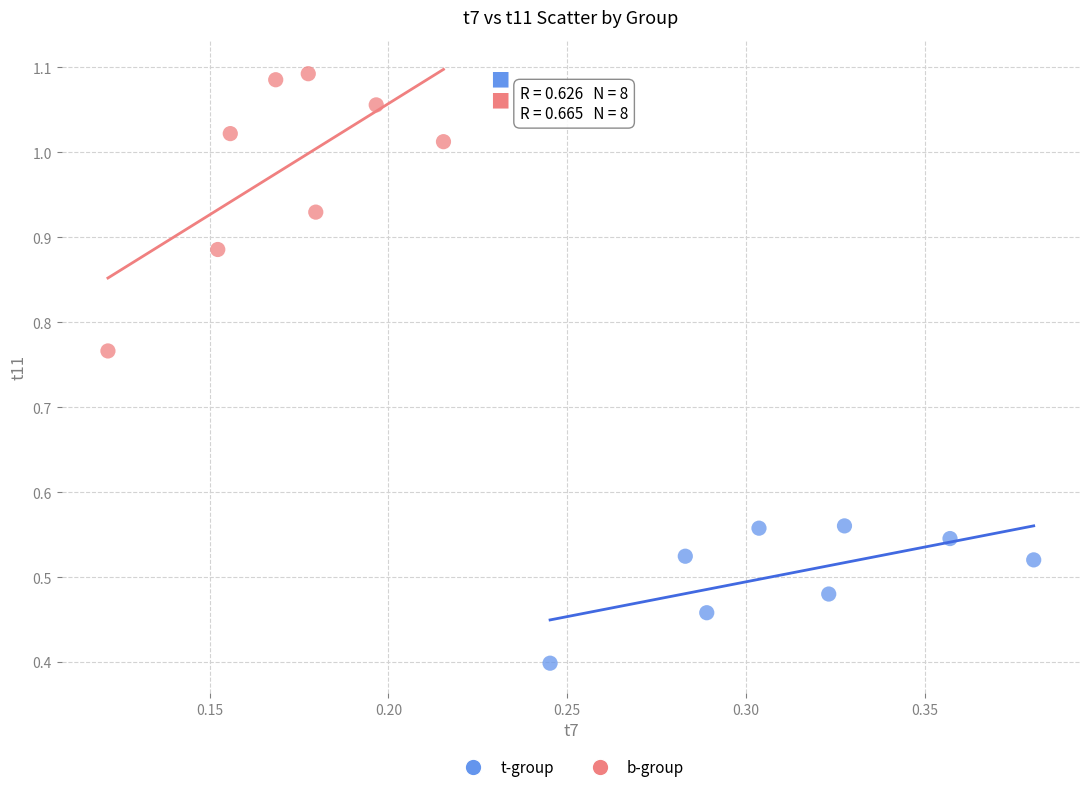

Which series reaches the minimum Y coordinate?

t-group